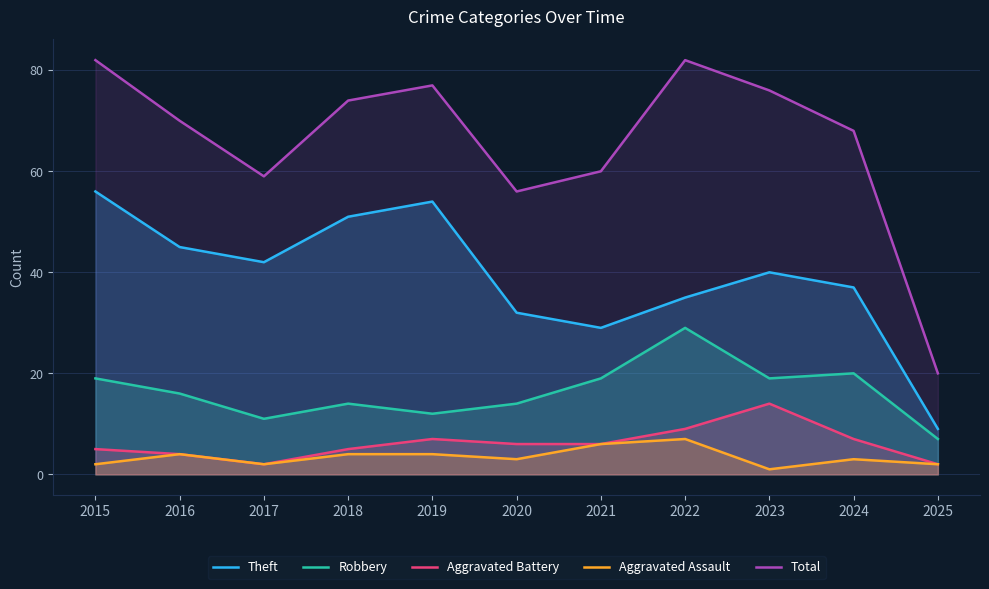

What is the average value of the Aggravated Assault series?

3